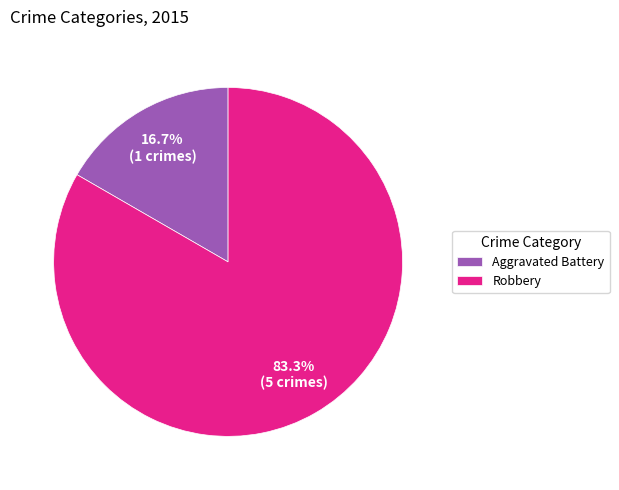

True or false: Aggravated Battery accounts for 17% of the total.

True